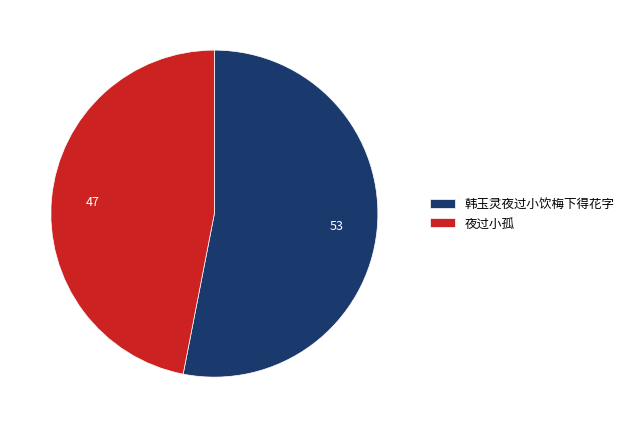

What is the ratio of the value at 韩玉灵夜过小饮梅下得花字 to the value at 夜过小孤?

1.1